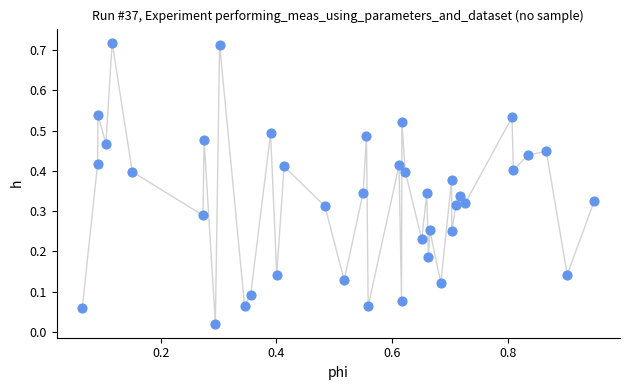

What is the range of X values (max minus min)?

0.9